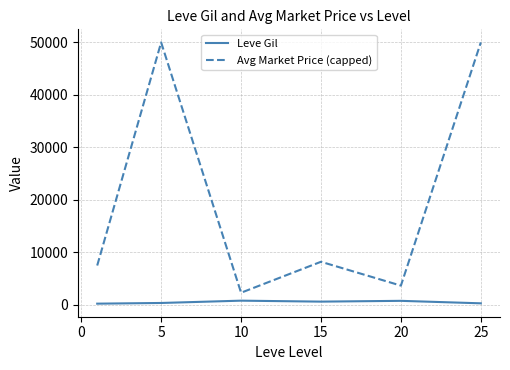

Rank the series by their maximum value, from highest to lowest.

Avg Market Price (capped), Leve Gil